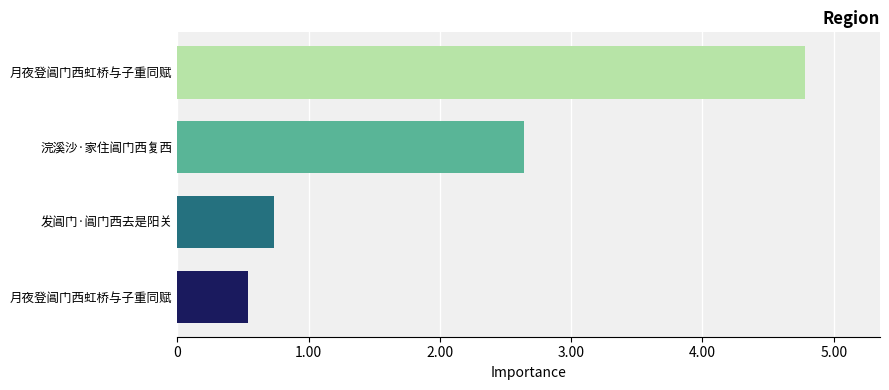

Are the bars horizontal?

Yes